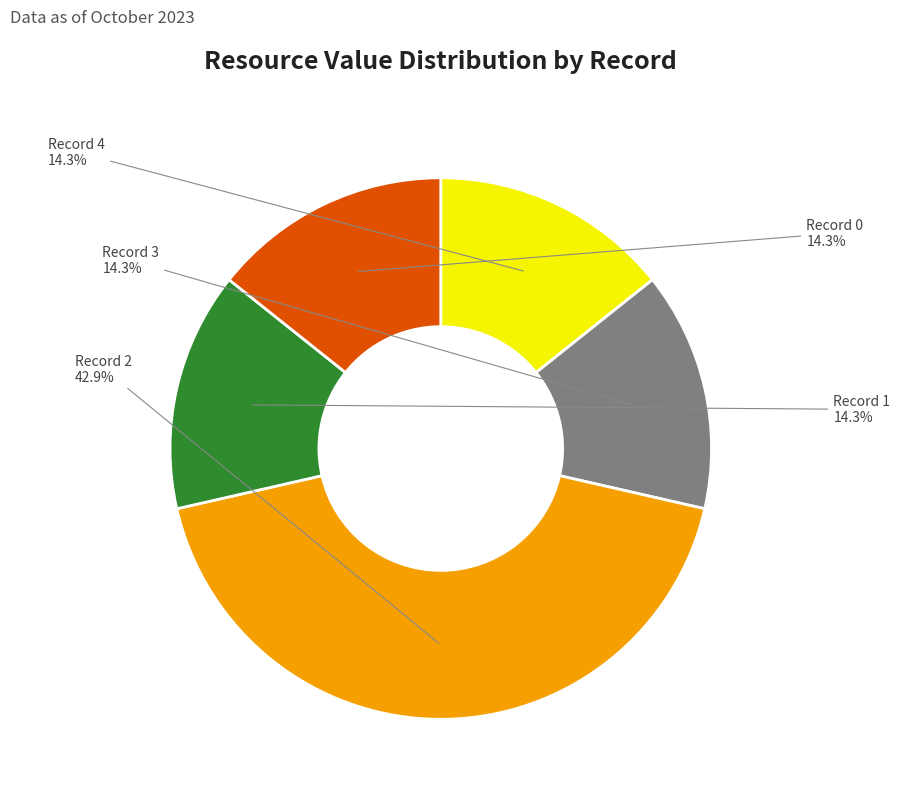

Does any single category account for the majority?

No